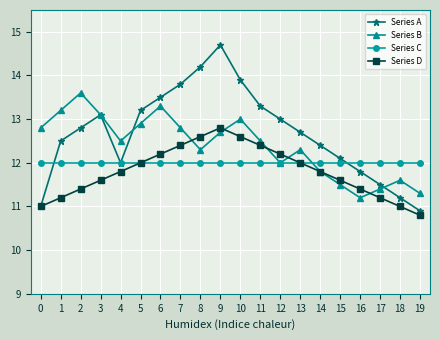

Which series has the largest total across all categories?

Series A